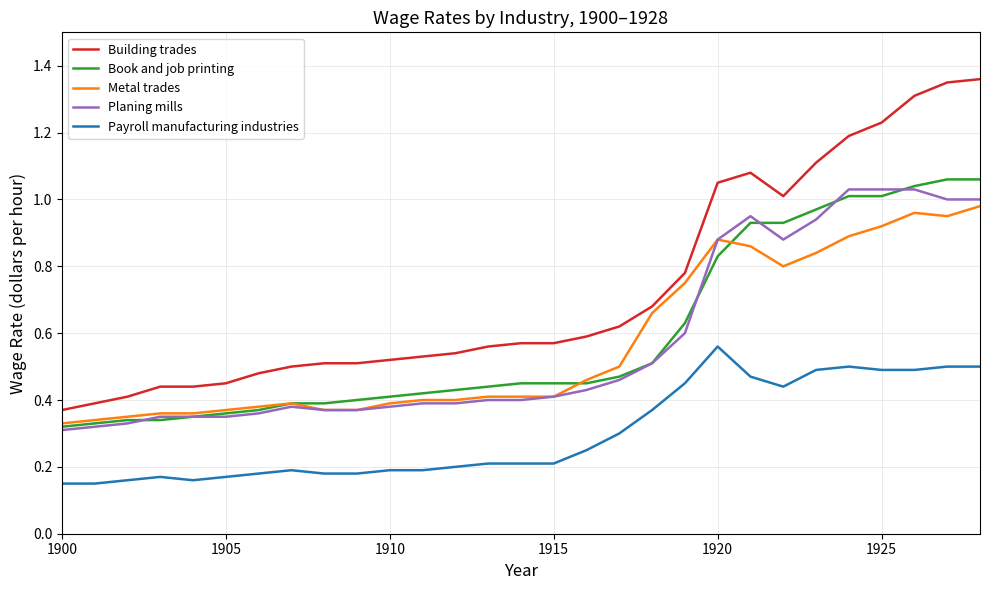

True or false: Building trades and Book and job printing cross at least once.

False